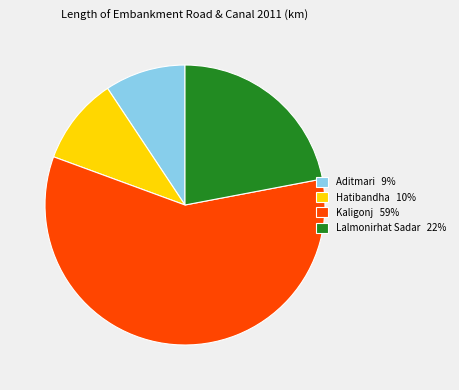

Is it true that Kaligonj 59% is 48% of the pie?

False